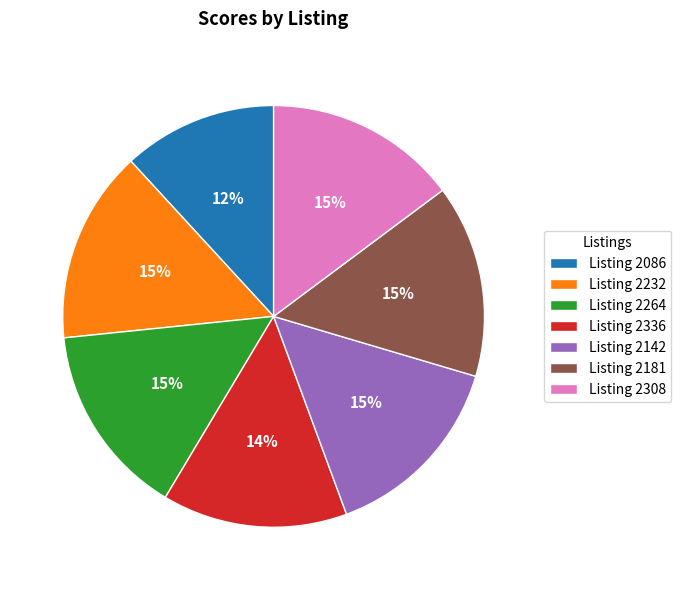

Does any single category account for the majority?

No